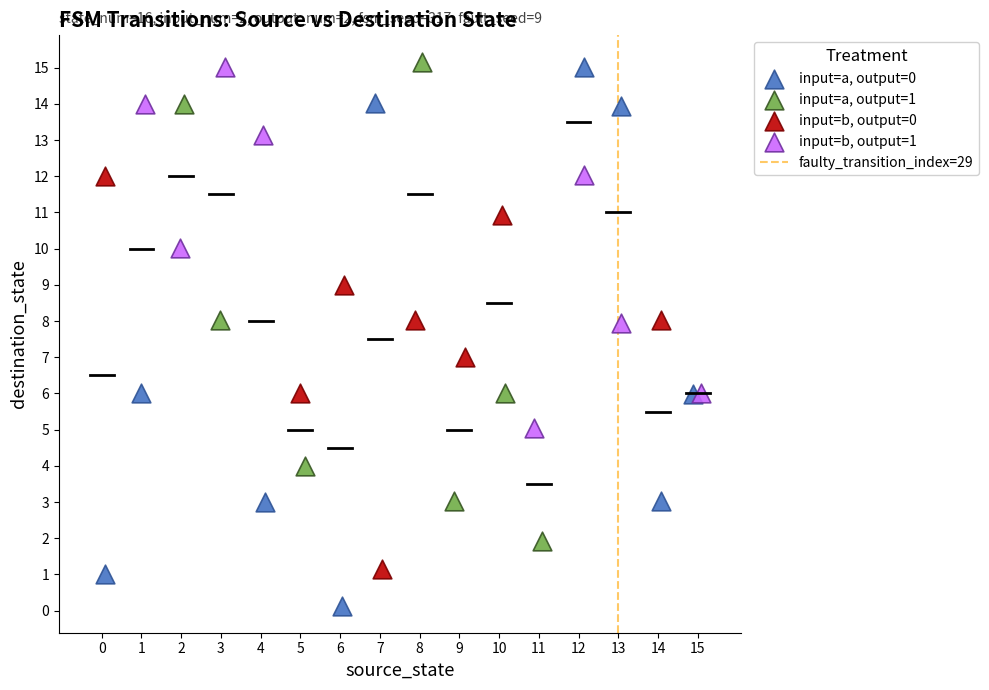

Which series contains the lowest Y value?

input=a, output=0